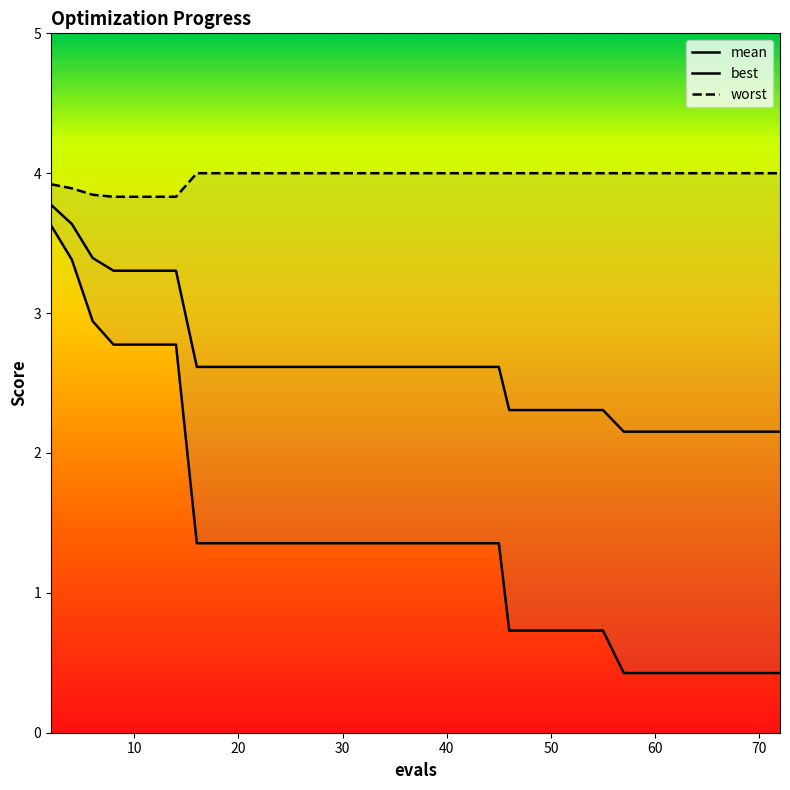

Which label corresponds to the largest value in the chart?

16